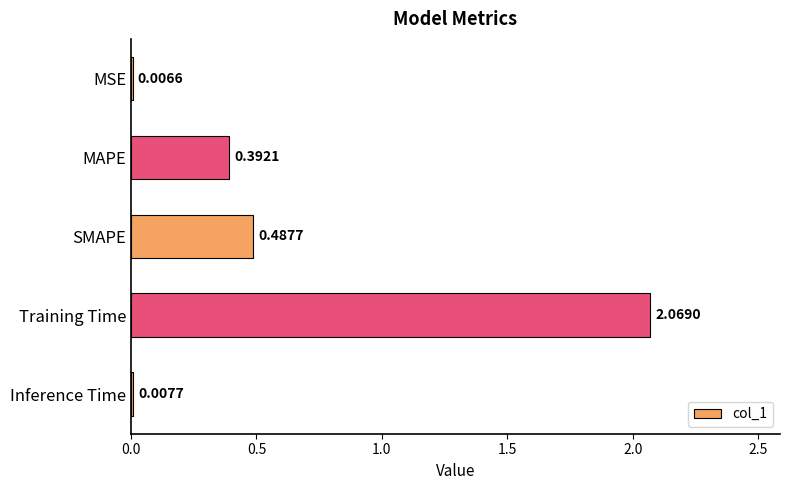

At which label is the value closest to 1?

SMAPE